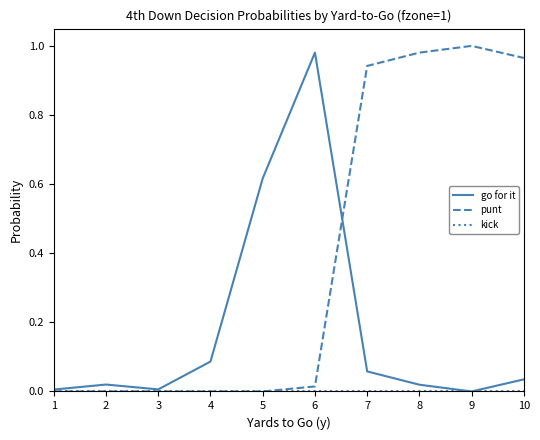

At which label does go for it reach its peak?

6